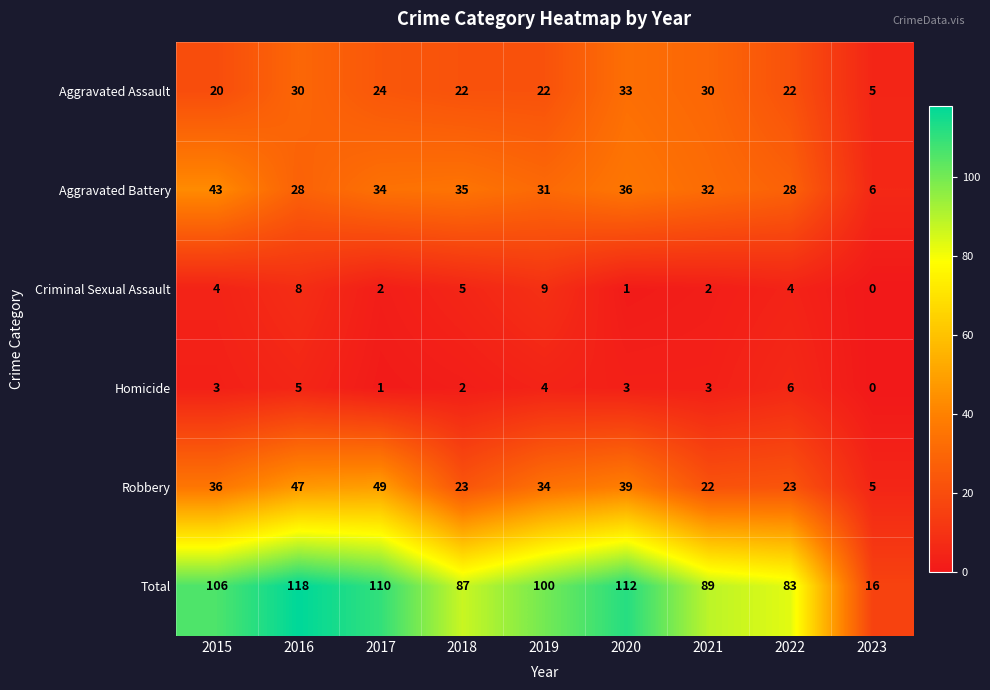

Count the Criminal Sexual Assault values in the range 2 to 5.

5